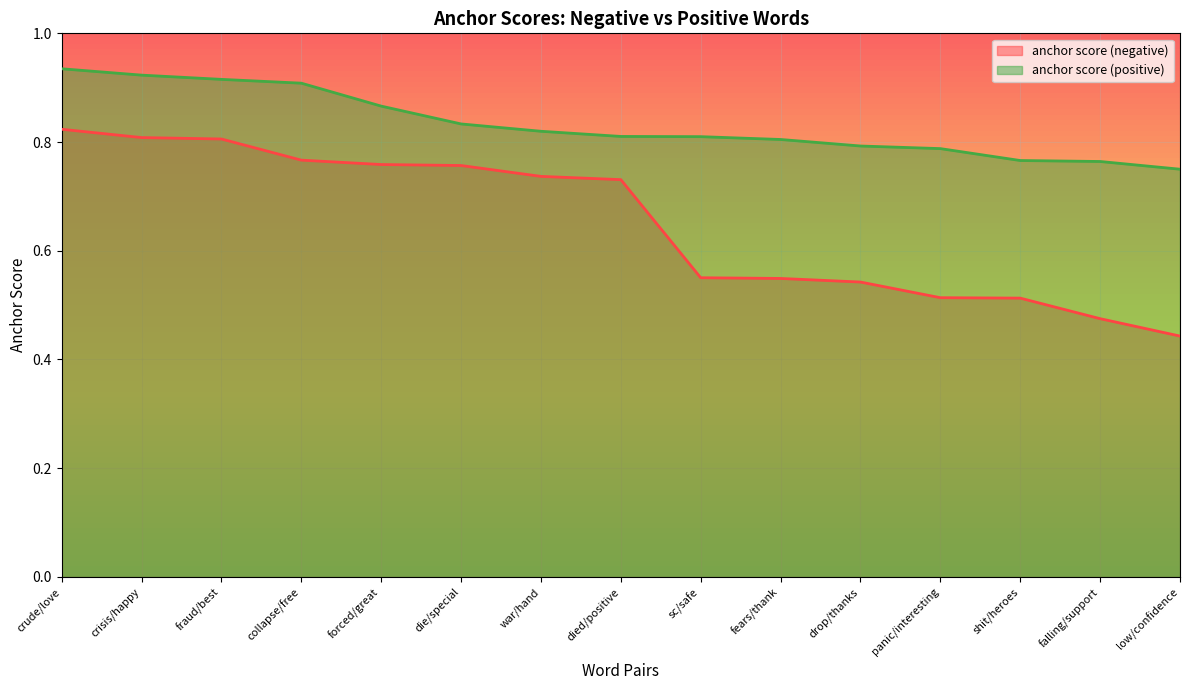

Reading left to right, what are all the values shown in this chart?

anchor score (negative): crude/love=0.8	crisis/happy=0.8	fraud/best=0.8	collapse/free=0.8	forced/great=0.8	die/special=0.8	war/hand=0.7	died/positive=0.7	sc/safe=0.6	fears/thank=0.5	drop/thanks=0.5	panic/interesting=0.5	shit/heroes=0.5	falling/support=0.5	low/confidence=0.4
anchor score (positive): crude/love=0.9	crisis/happy=0.9	fraud/best=0.9	collapse/free=0.9	forced/great=0.9	die/special=0.8	war/hand=0.8	died/positive=0.8	sc/safe=0.8	fears/thank=0.8	drop/thanks=0.8	panic/interesting=0.8	shit/heroes=0.8	falling/support=0.8	low/confidence=0.8